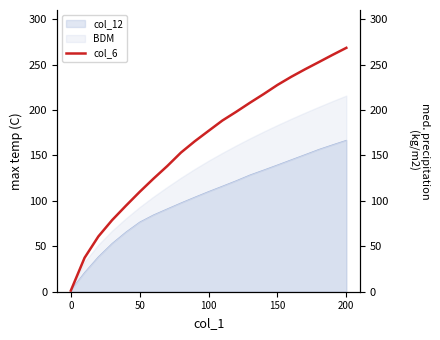

What is the smallest value displayed?

1.2